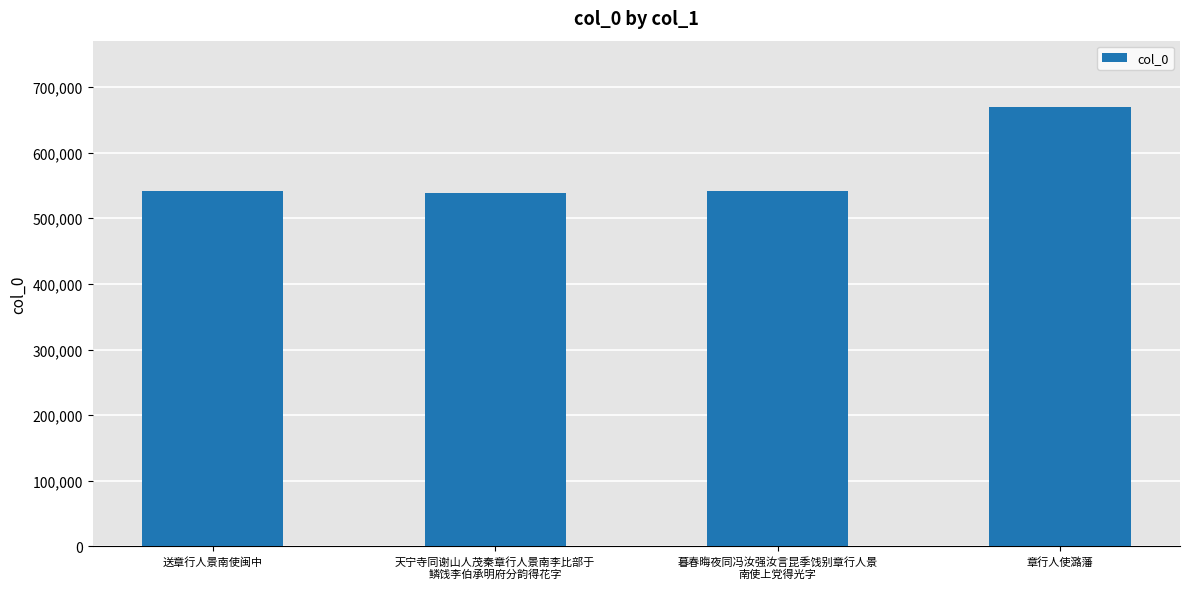

The value at 天宁寺同谢山人茂秦章行人景南李比部于
鳞饯李伯承明府分韵得花字 is 931776. True or false?

False